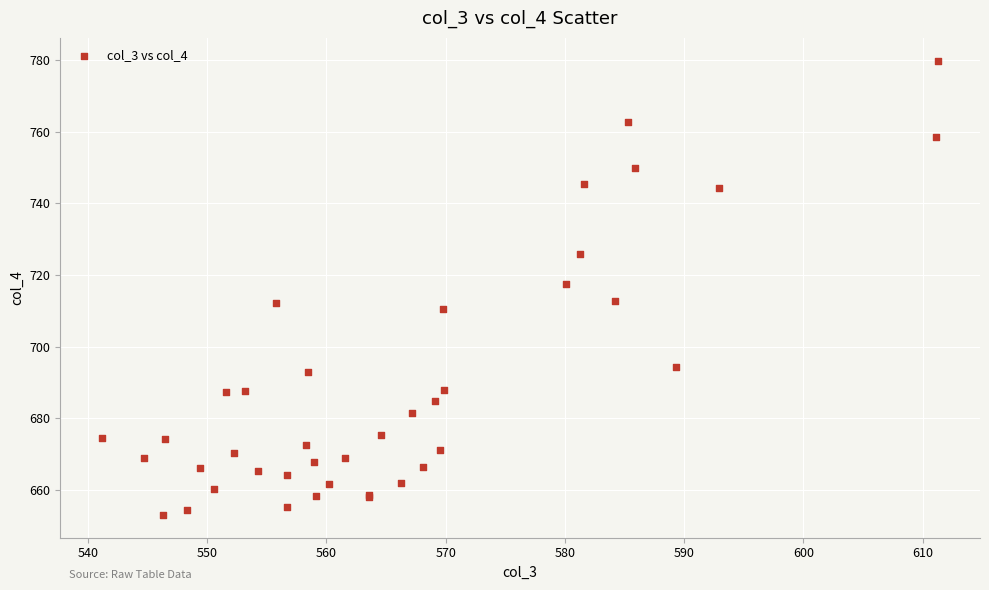

What Y value in the scatter plot is closest to 716?

717.4